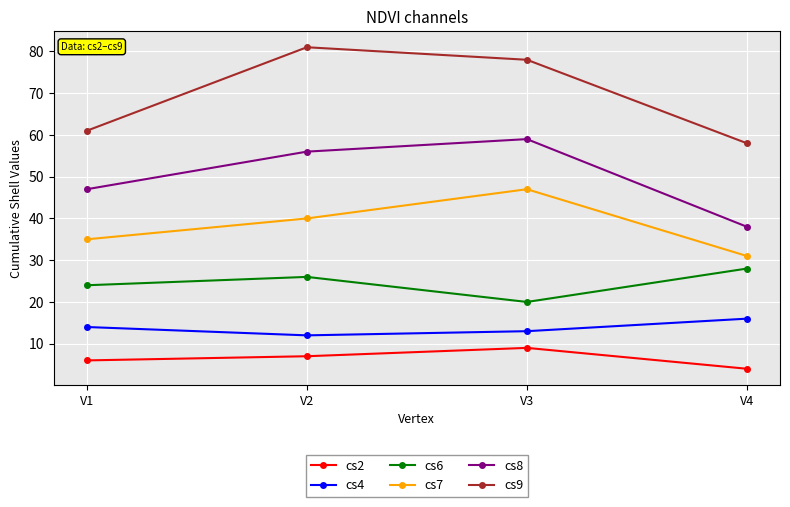

What is the value of the cs6 point at the 3rd from the left?

20